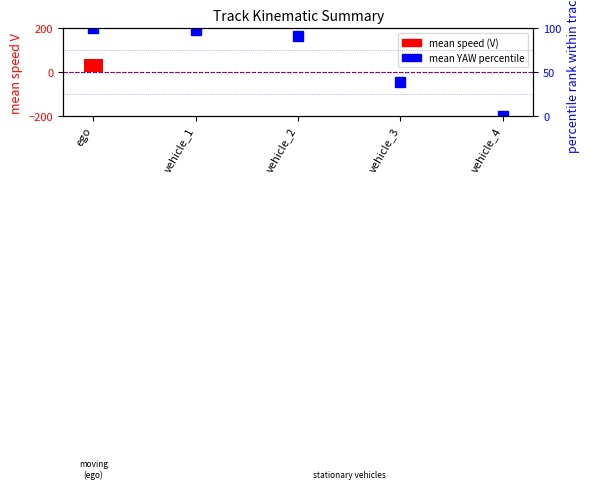

What is the label of the 3rd bar from the left?

vehicle_2